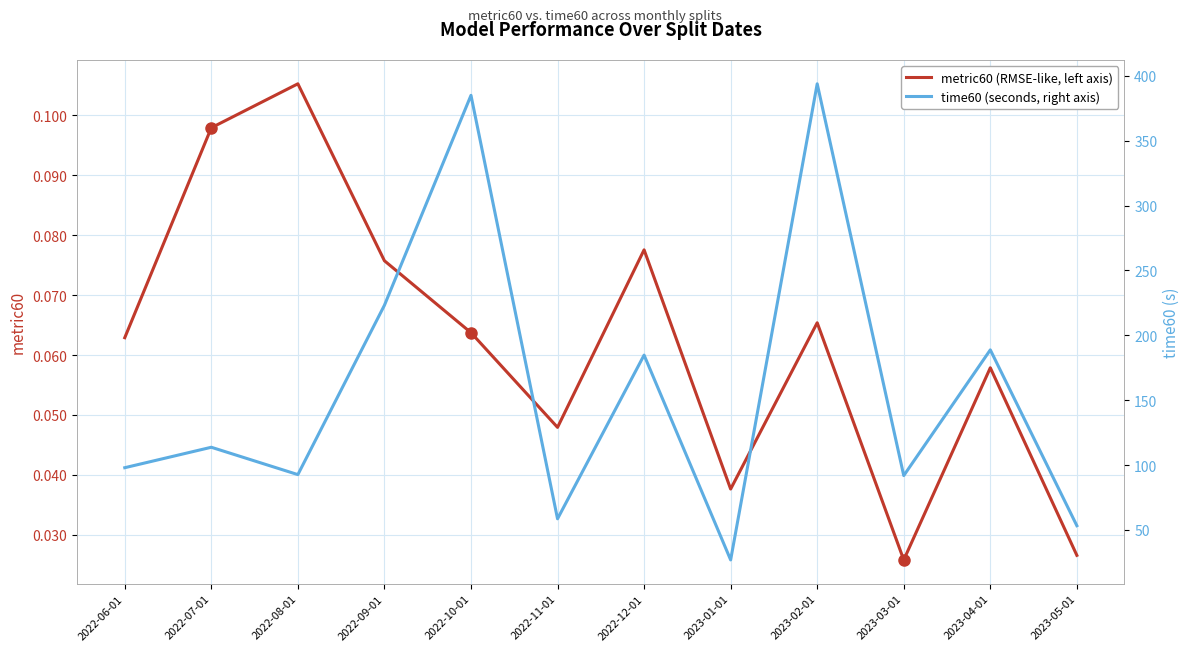

True or false: metric60 (RMSE-like, left axis) and time60 (seconds, right axis) cross at least once.

False